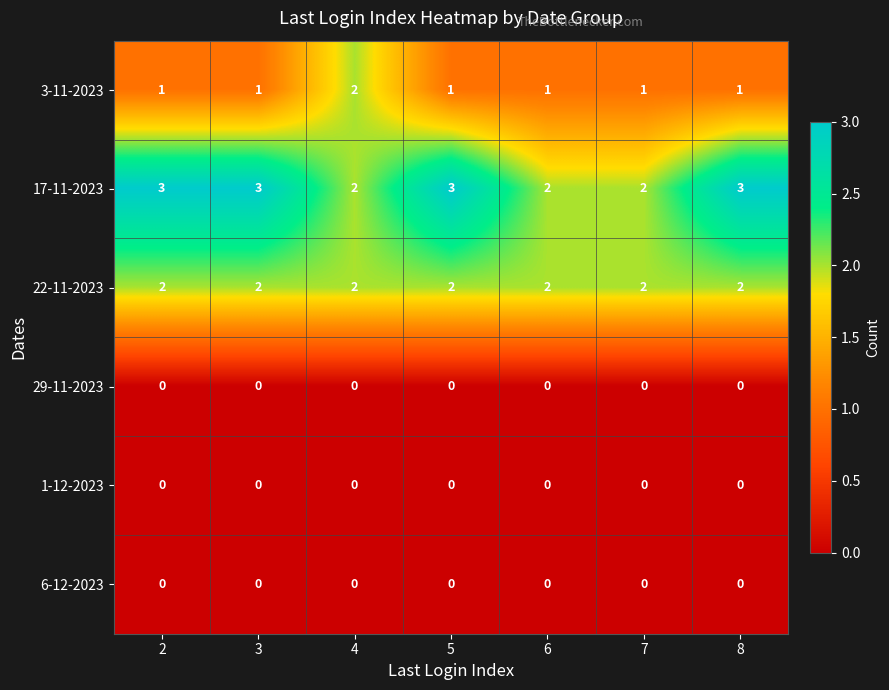

At how many categories does at least one series exceed 0?

7